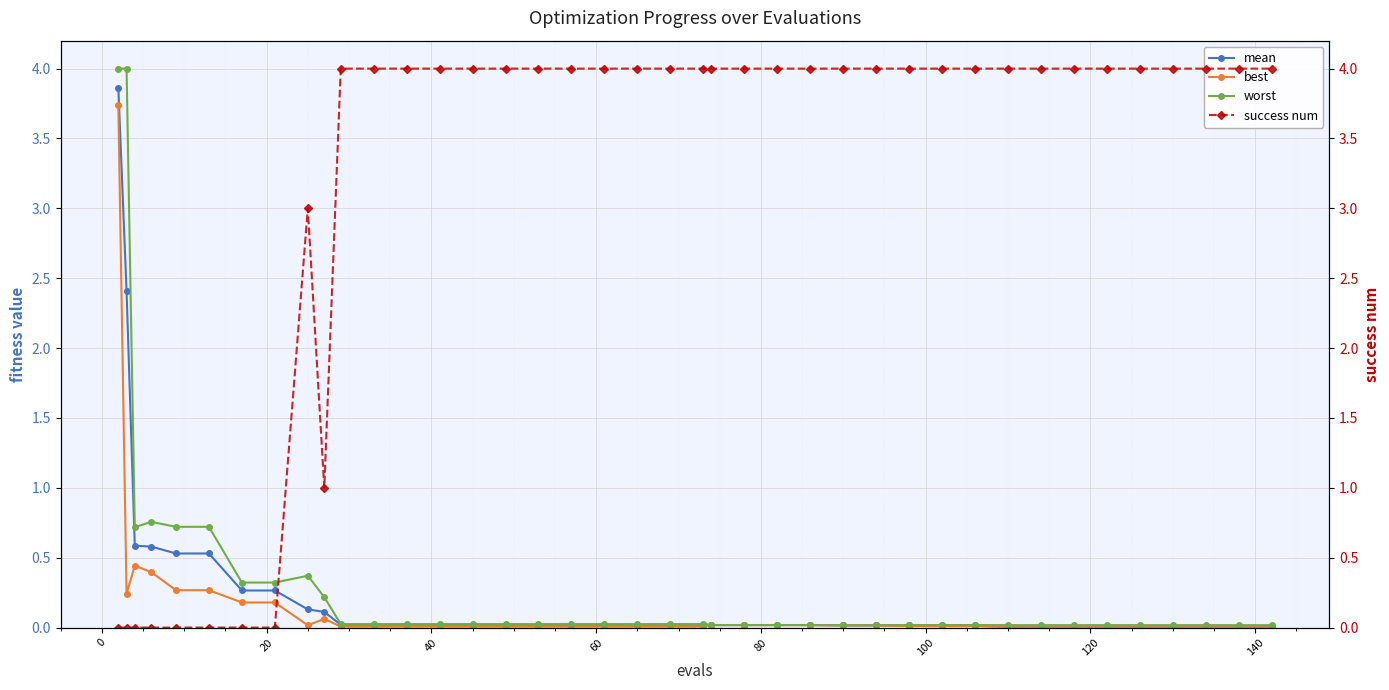

Reading left to right, extract all data points from this chart.

mean: 3.9	2.4	0.6	0.6	0.5	0.5	0.3	0.3	0.1	0.1	0.0	0.0	0.0	0.0	0.0	0.0	0.0	0.0	0.0	0.0	0.0	0.0	0.0	0.0	0.0	0.0	0.0	0.0	0.0	0.0	0.0	0.0	0.0	0.0	0.0	0.0	0.0	0.0	0.0	0.0
best: 3.7	0.2	0.4	0.4	0.3	0.3	0.2	0.2	0.0	0.1	0.0	0.0	0.0	0.0	0.0	0.0	0.0	0.0	0.0	0.0	0.0	0.0	0.0	0.0	0.0	0.0	0.0	0.0	0.0	0.0	0.0	0.0	0.0	0.0	0.0	0.0	0.0	0.0	0.0	0.0
worst: 4.0	4.0	0.7	0.8	0.7	0.7	0.3	0.3	0.4	0.2	0.0	0.0	0.0	0.0	0.0	0.0	0.0	0.0	0.0	0.0	0.0	0.0	0.0	0.0	0.0	0.0	0.0	0.0	0.0	0.0	0.0	0.0	0.0	0.0	0.0	0.0	0.0	0.0	0.0	0.0
success num: 0.0	0.0	0.0	0.0	0.0	0.0	0.0	0.0	3.0	1.0	4.0	4.0	4.0	4.0	4.0	4.0	4.0	4.0	4.0	4.0	4.0	4.0	4.0	4.0	4.0	4.0	4.0	4.0	4.0	4.0	4.0	4.0	4.0	4.0	4.0	4.0	4.0	4.0	4.0	4.0